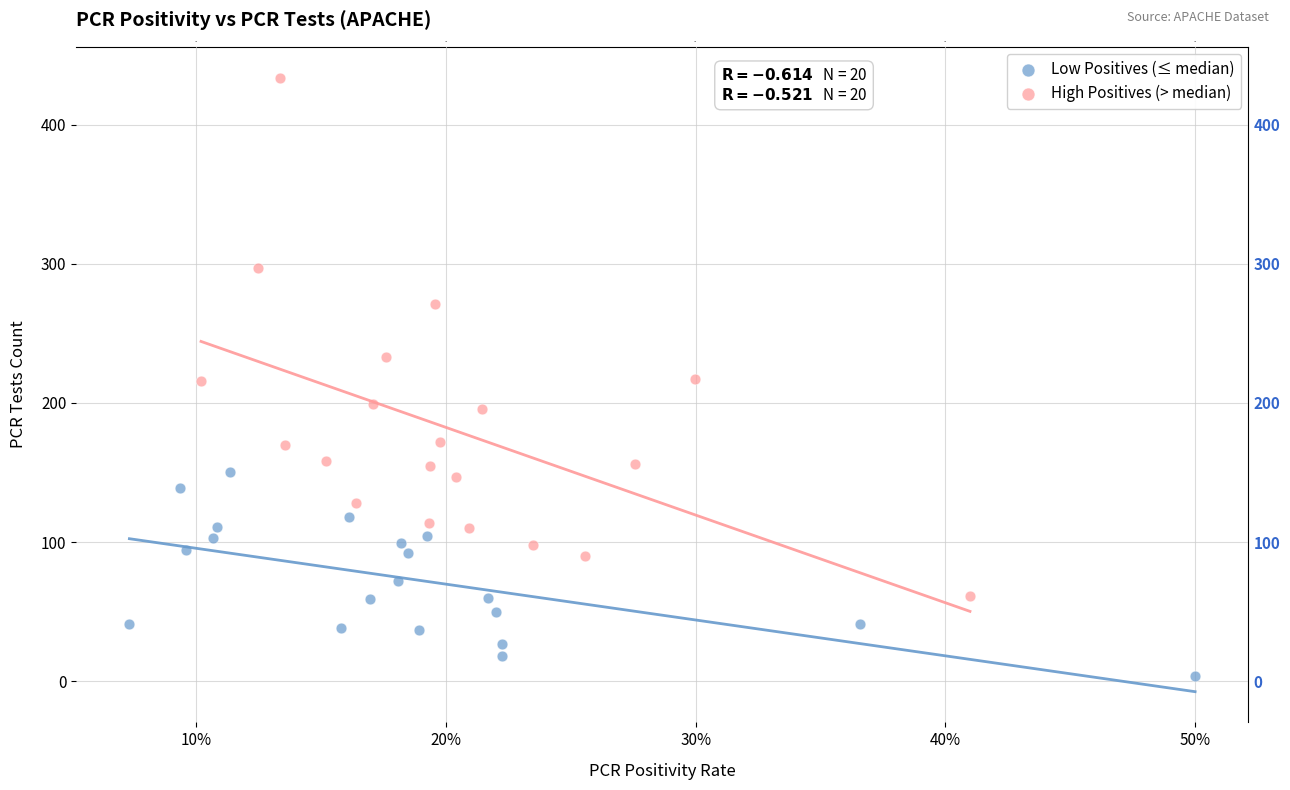

What are all the series names shown in the legend?

Low Positives (≤ median), High Positives (> median)